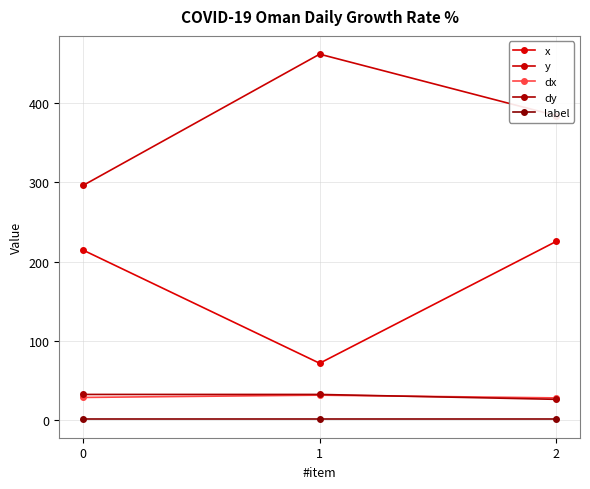

How many series are shown in this chart?

5